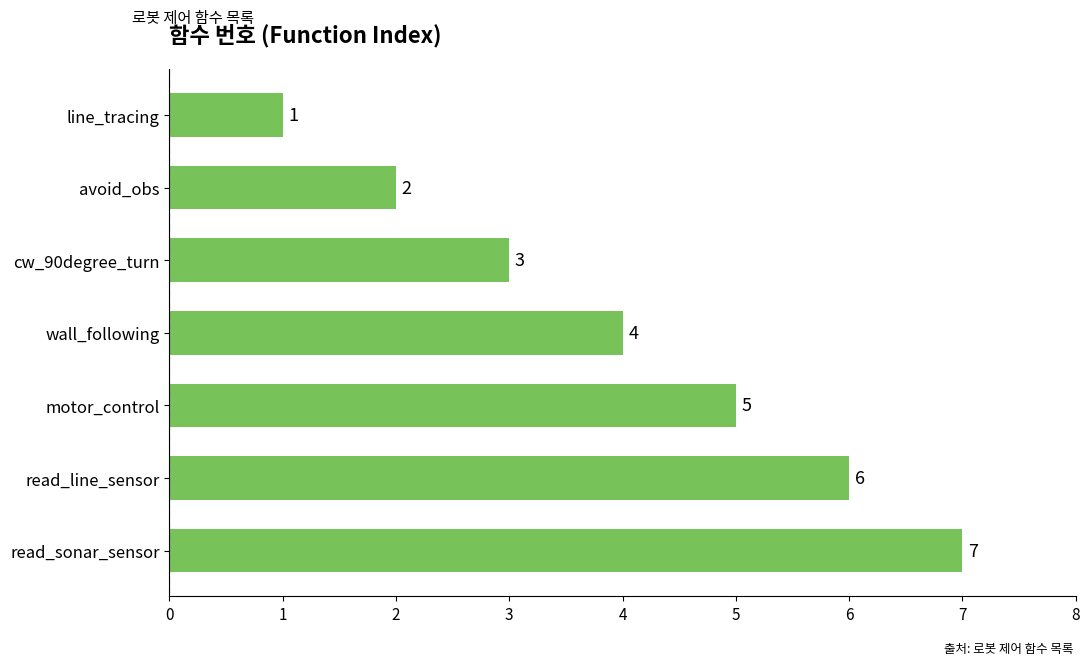

What position from the top is wall_following?

4